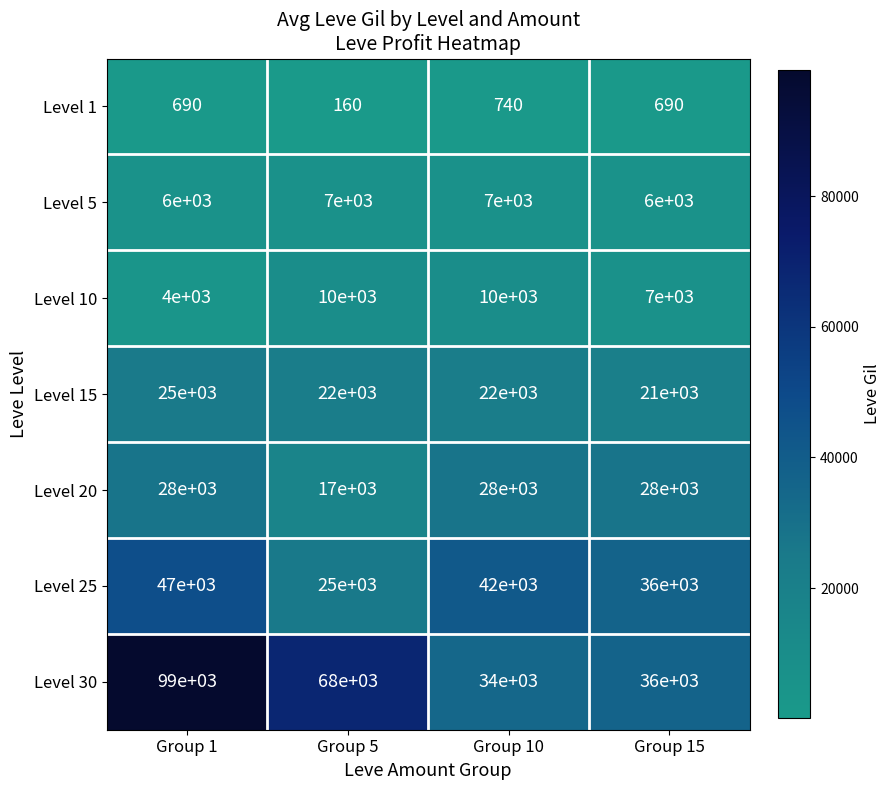

Reading left to right, what are all the values shown in this chart?

Level 1: Group 1=690	Group 5=160	Group 10=740	Group 15=690
Level 5: Group 1=6000	Group 5=7000	Group 10=7000	Group 15=6000
Level 10: Group 1=4000	Group 5=10000	Group 10=10000	Group 15=7000
Level 15: Group 1=25000	Group 5=22000	Group 10=22000	Group 15=21000
Level 20: Group 1=28000	Group 5=17000	Group 10=28000	Group 15=28000
Level 25: Group 1=47000	Group 5=25000	Group 10=42000	Group 15=36000
Level 30: Group 1=99000	Group 5=68000	Group 10=34000	Group 15=36000